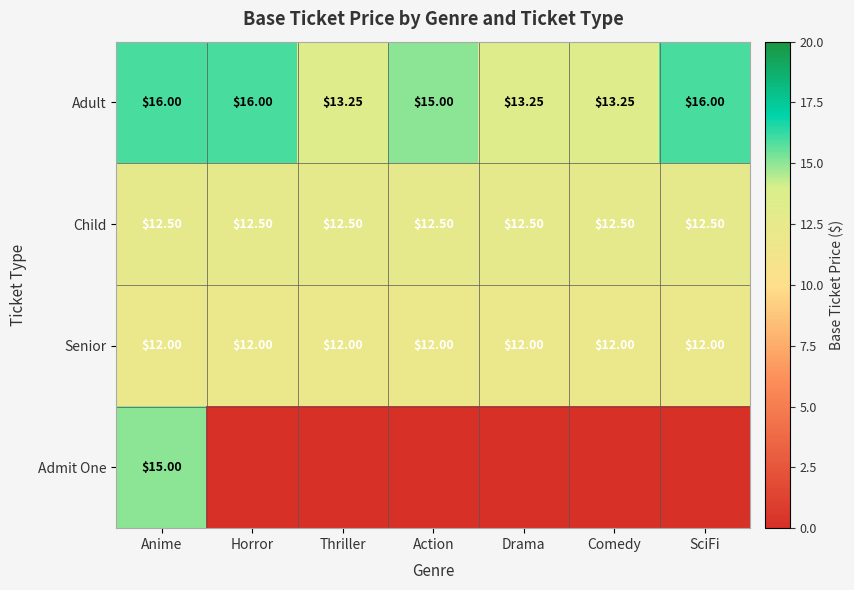

What is the maximum value shown in the chart?

16.0